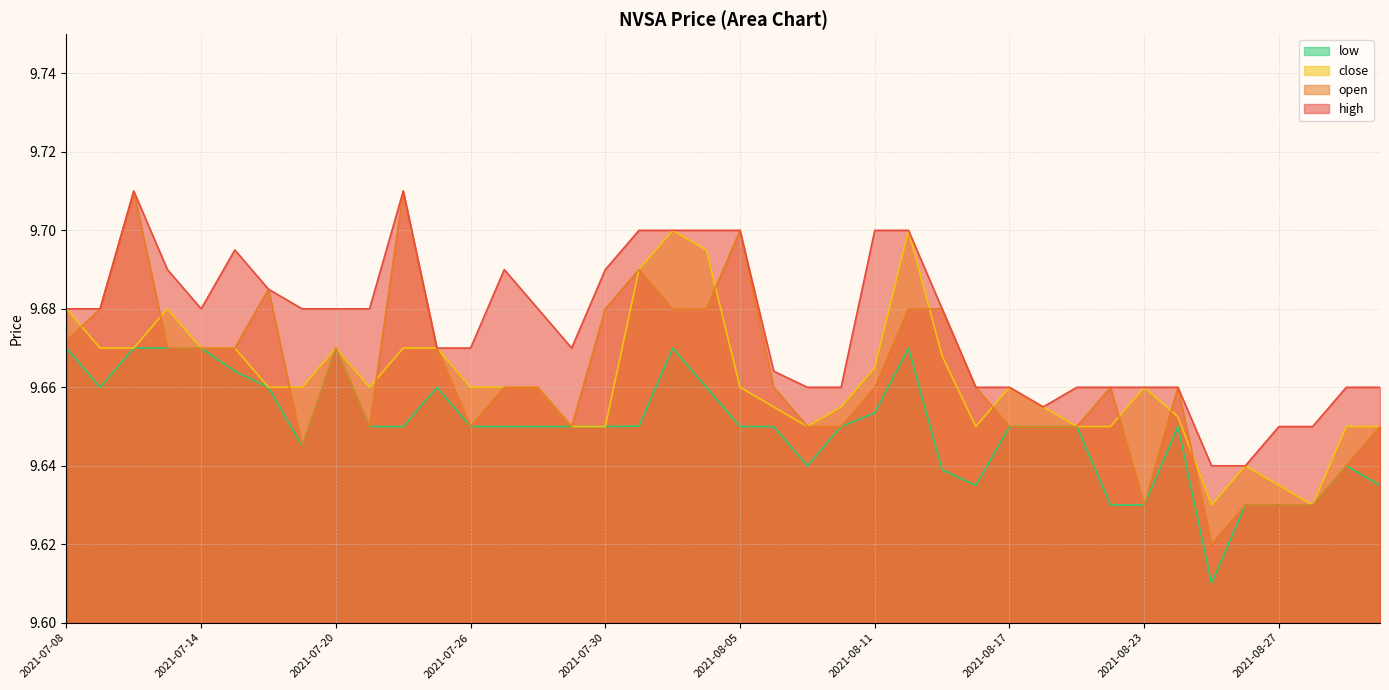

True or false: low has a value of 9.6 at 2021-08-27.

True